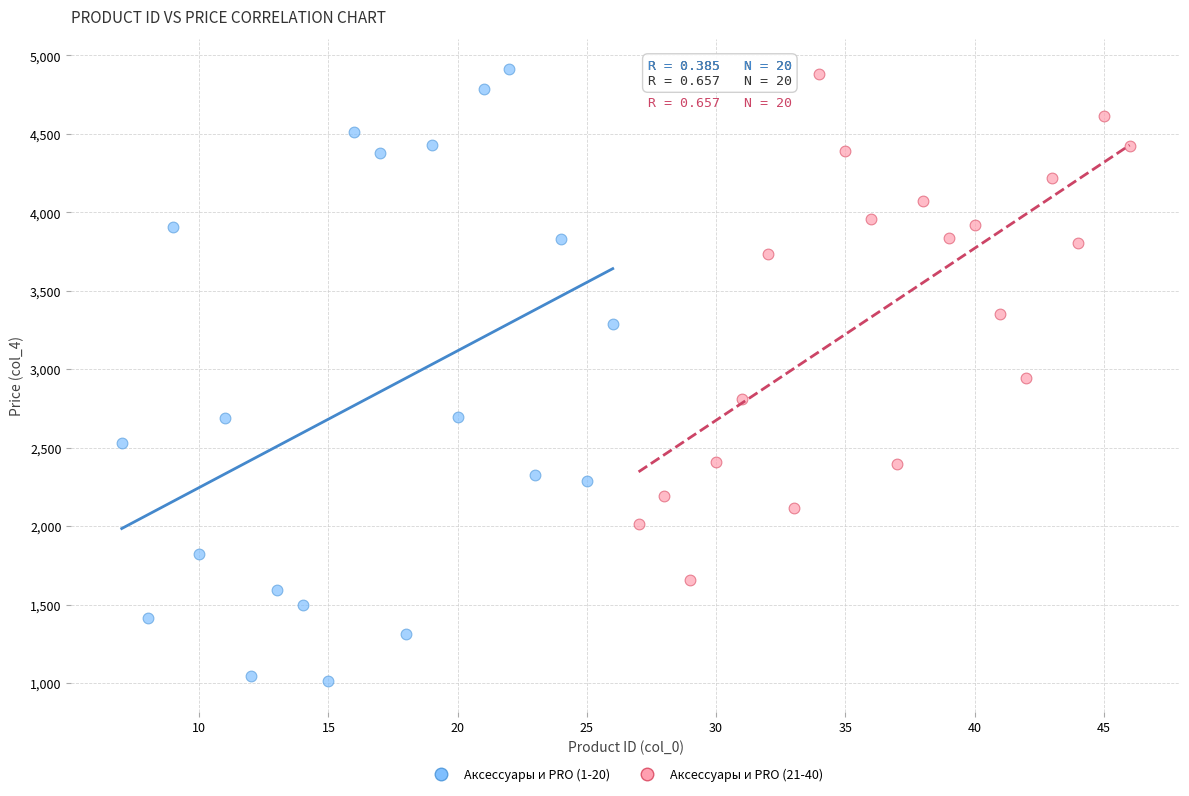

Which series reaches the minimum Y coordinate?

Аксессуары и PRO (1-20)